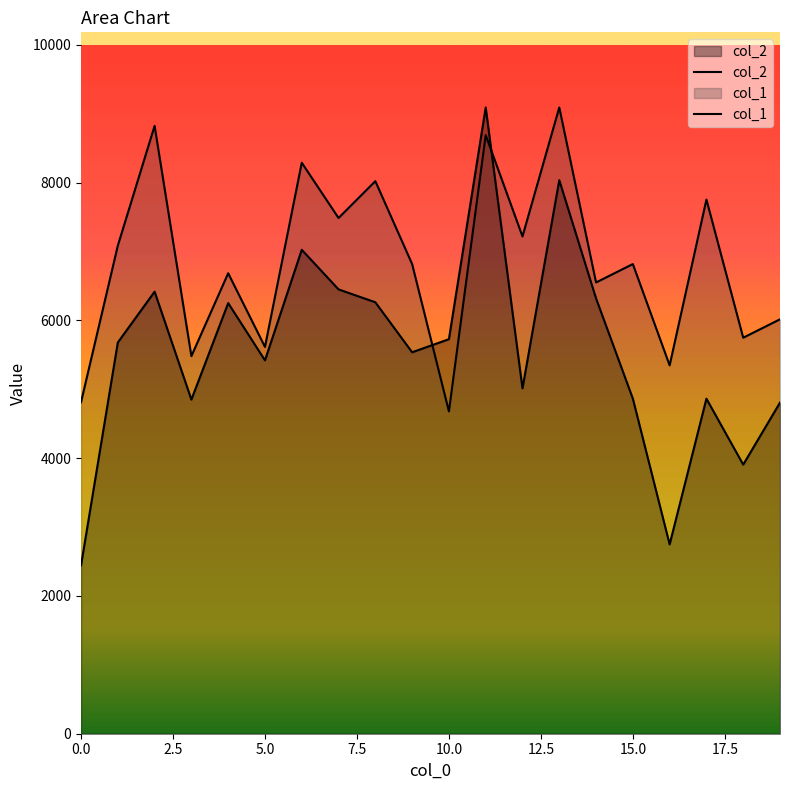

True or false: col_2 has more than 2 interior local peaks.

True